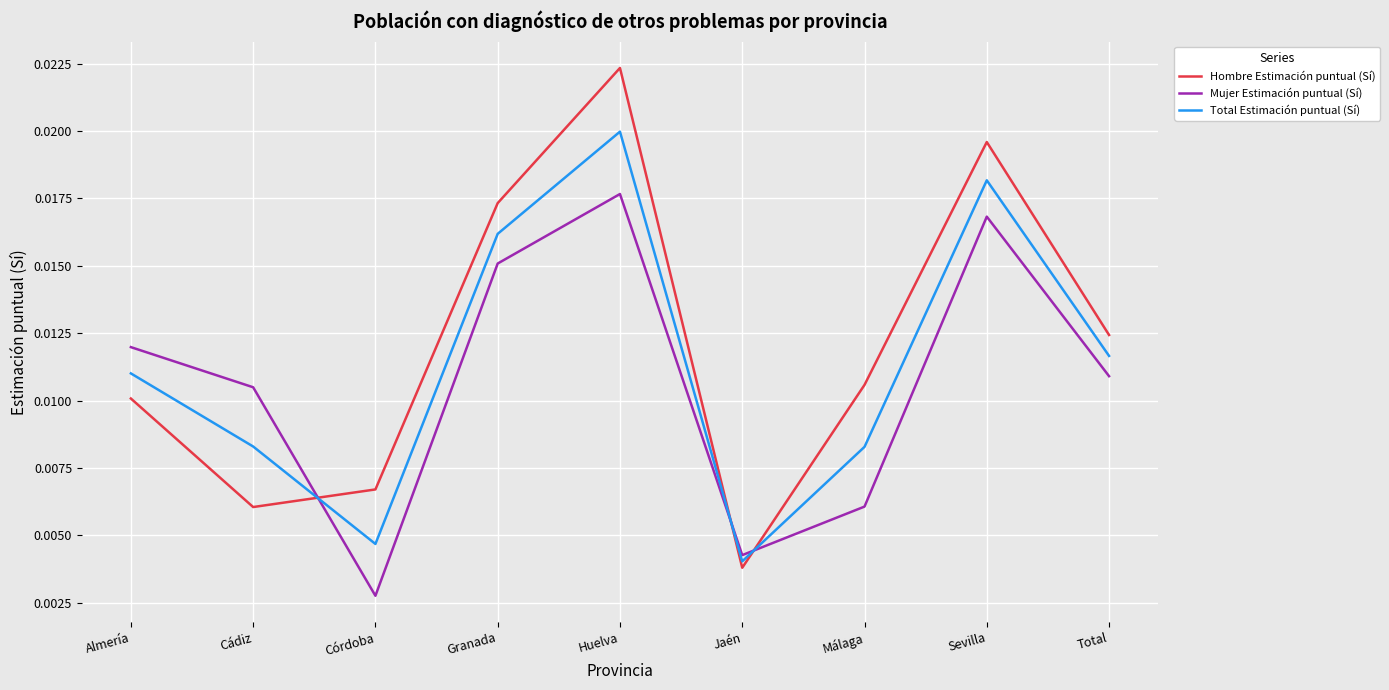

What position from the right is Almería?

9